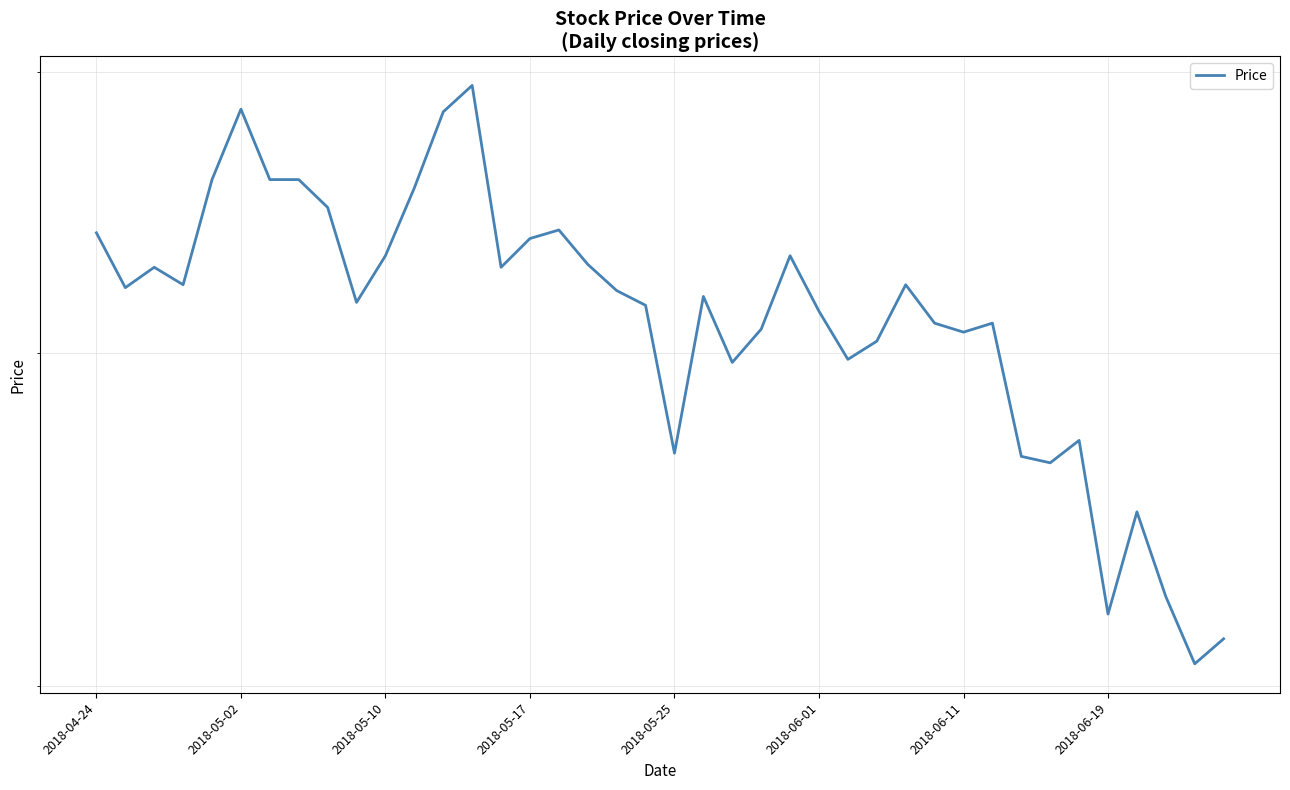

True or false: the data has more than 2 interior local peaks.

True